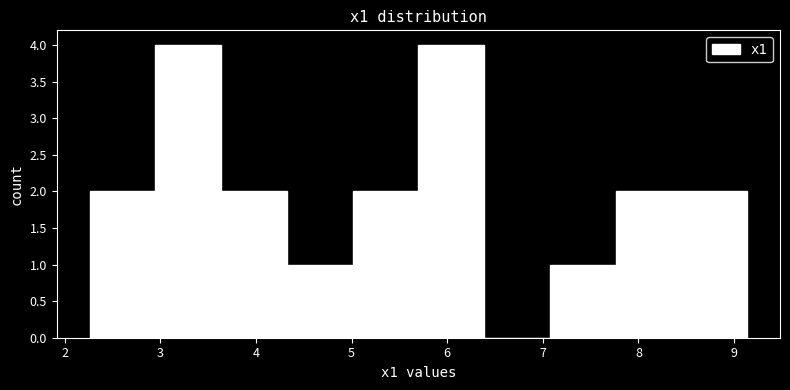

Reading left to right, transcribe this chart: for each bar, give the range it covers on the x-axis and its height. Neither the bar edges nor the heights are printed on the chart, so give them approximately, as read against the axes.

2.3 to 2.9: 2
2.9 to 3.6: 4
3.6 to 4.3: 2
4.3 to 5.0: 1
5.0 to 5.7: 2
5.7 to 6.4: 4
6.4 to 7.1: 0
7.1 to 7.8: 1
7.8 to 8.4: 2
8.4 to 9.1: 2